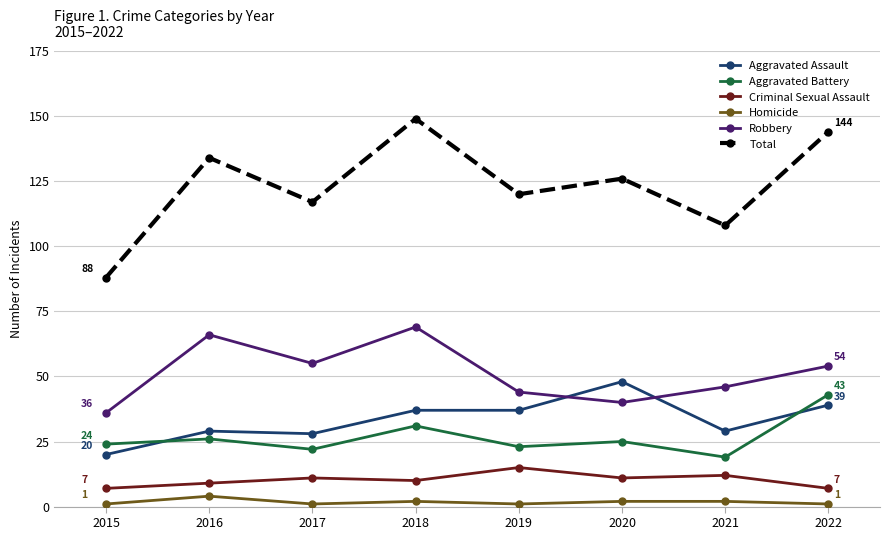

What is the difference between the Total values at 2021 and 2016?

26